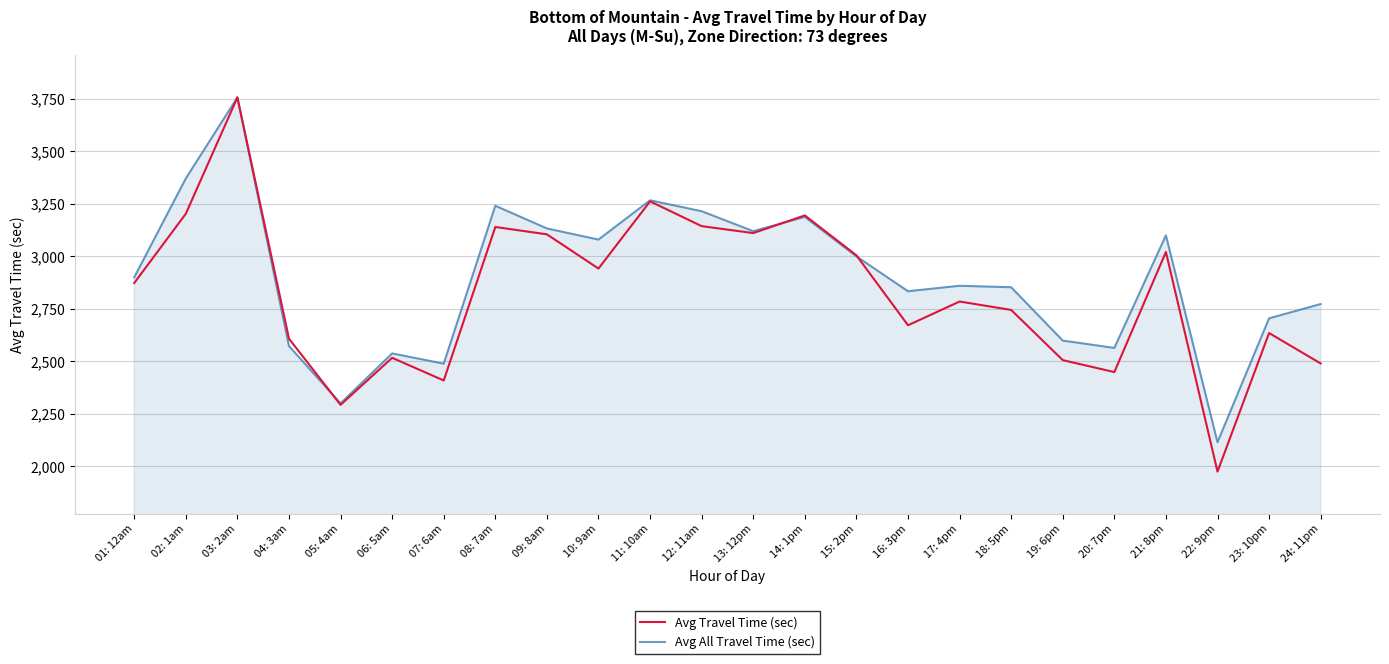

The value of Avg All Travel Time (sec) at 24: 11pm is 2773. True or false?

True